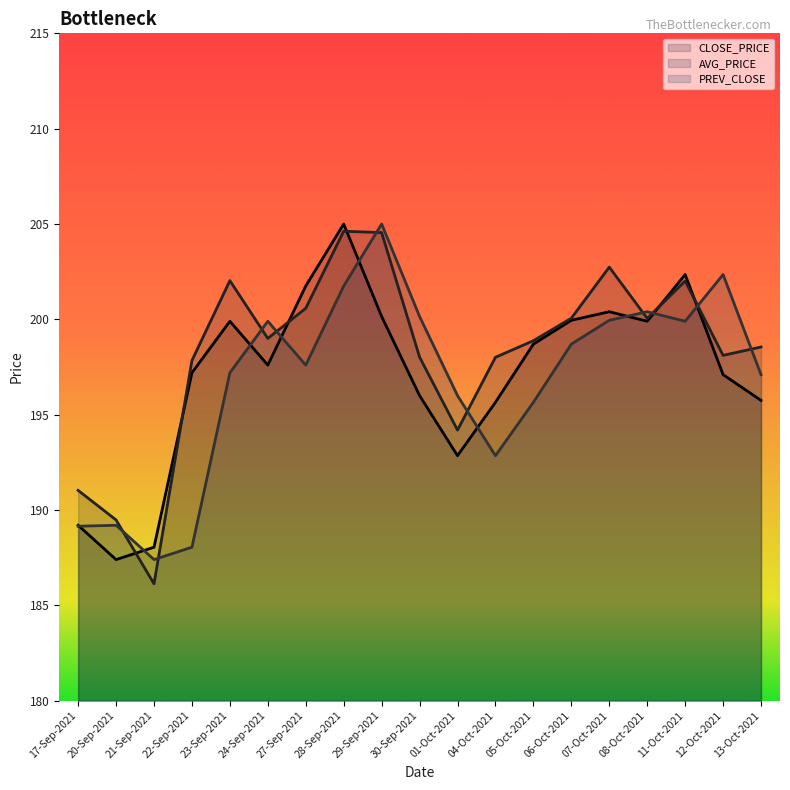

What position from the left is 04-Oct-2021?

12